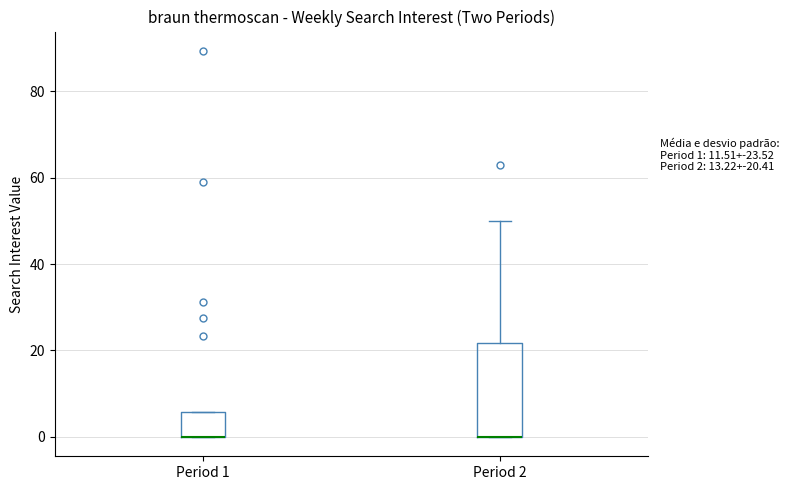

Which box is the tallest, from its lower edge to its upper edge?

Period 2